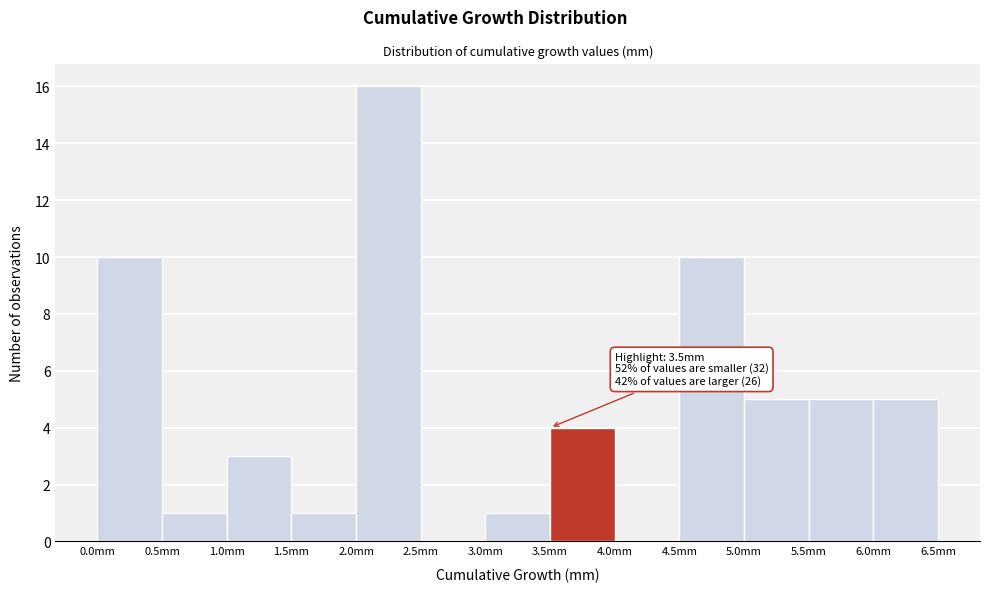

Which range on the x-axis has the tallest bar?

2.0 to 2.5